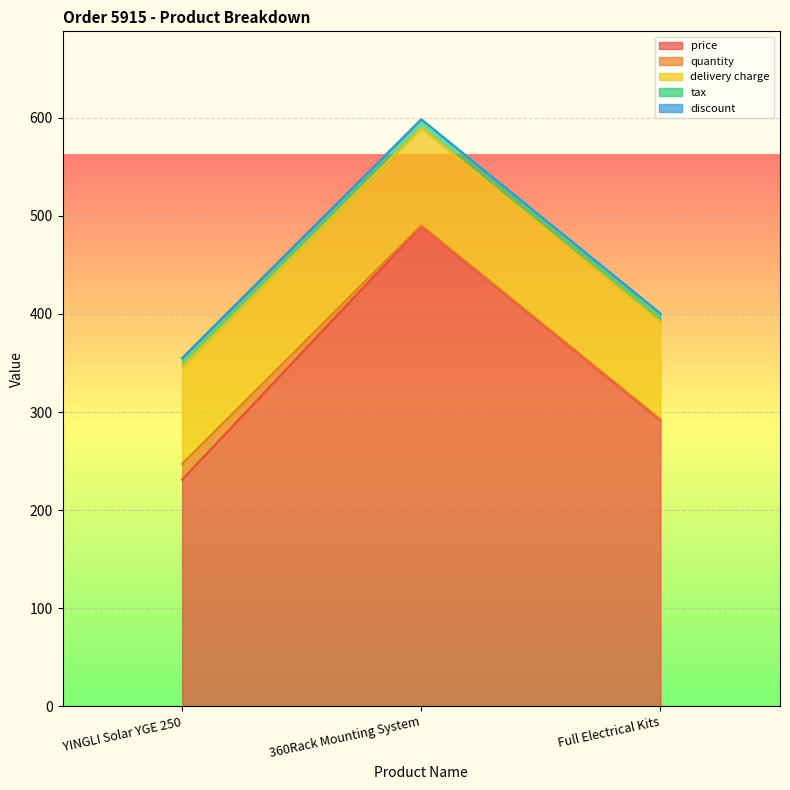

Which series has the widest spread of values?

price